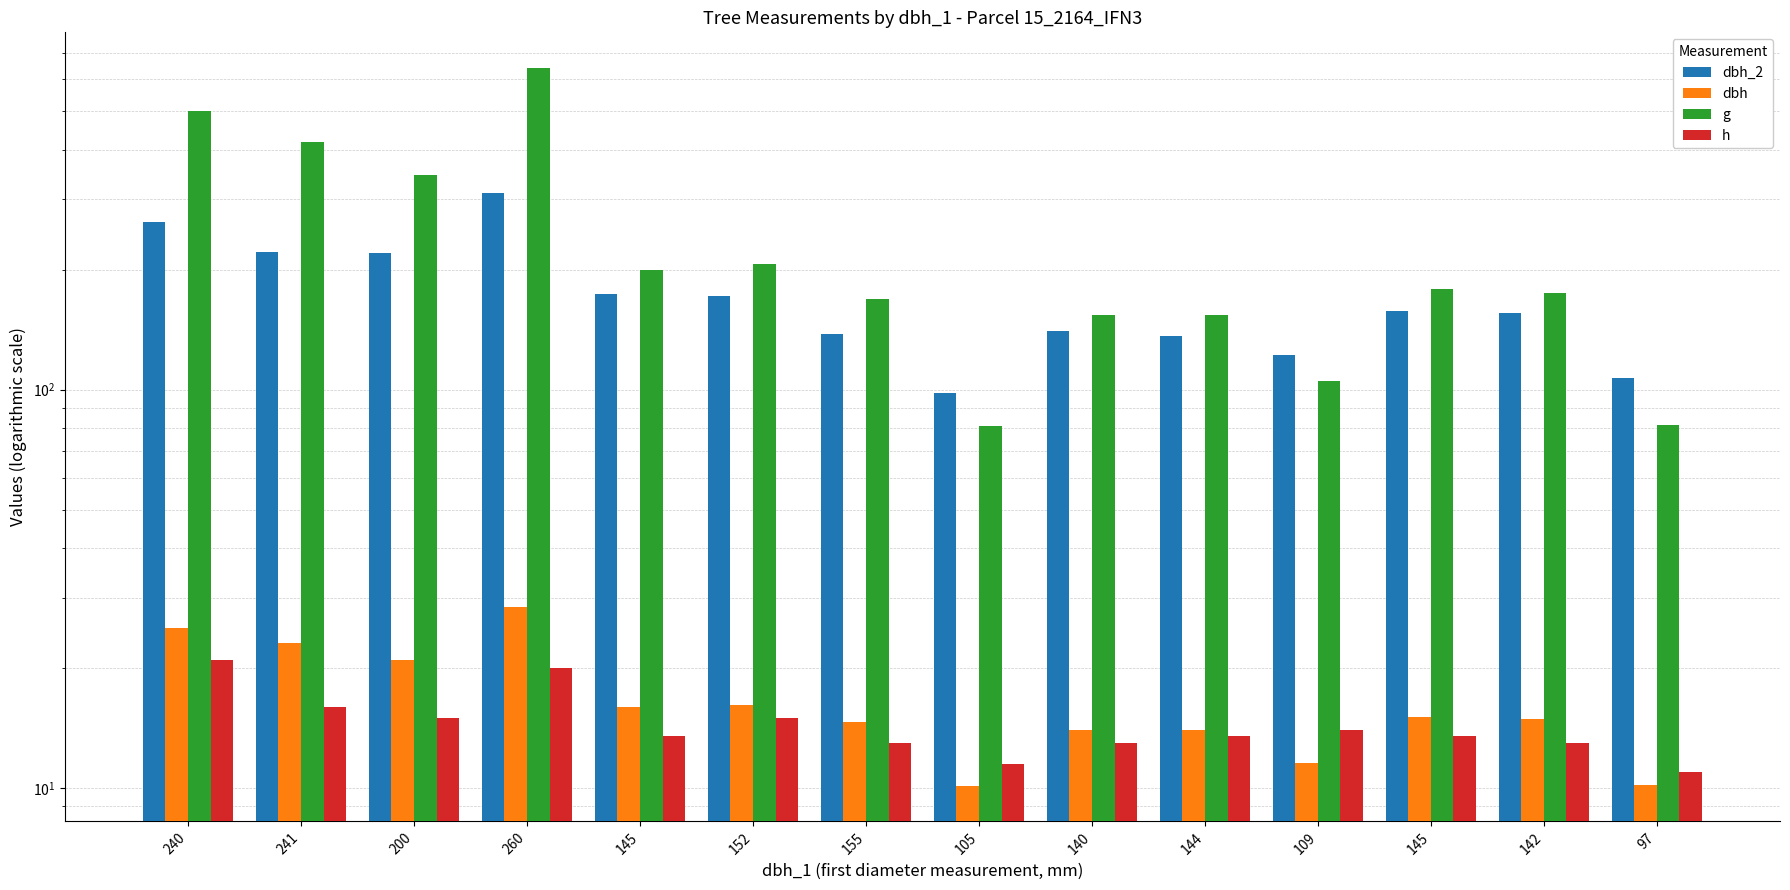

What is the difference between the second highest and minimum values in the h series?

9.0